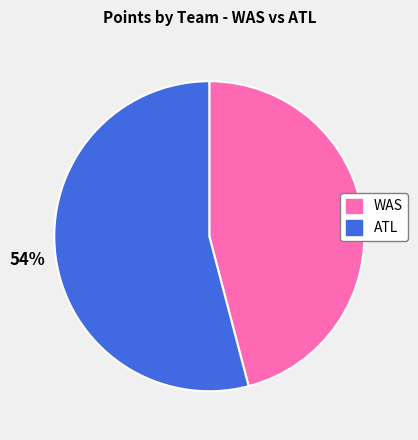

Is there a majority slice in this chart?

Yes